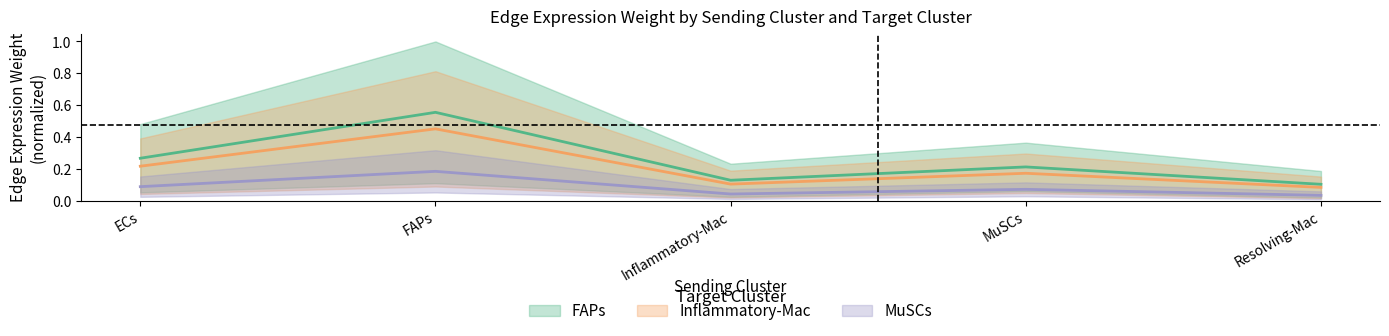

Between MuSCs and Inflammatory-Mac, which is larger?

MuSCs